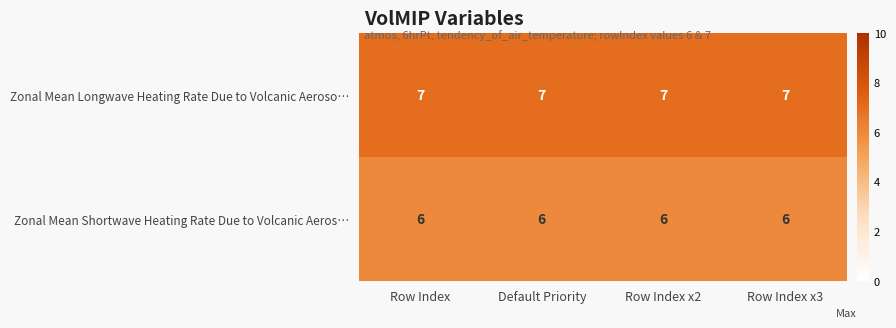

Rank the series by their maximum value, from highest to lowest.

Zonal Mean Longwave Heating Rate Due to Volcanic Aeroso…, Zonal Mean Shortwave Heating Rate Due to Volcanic Aeros…